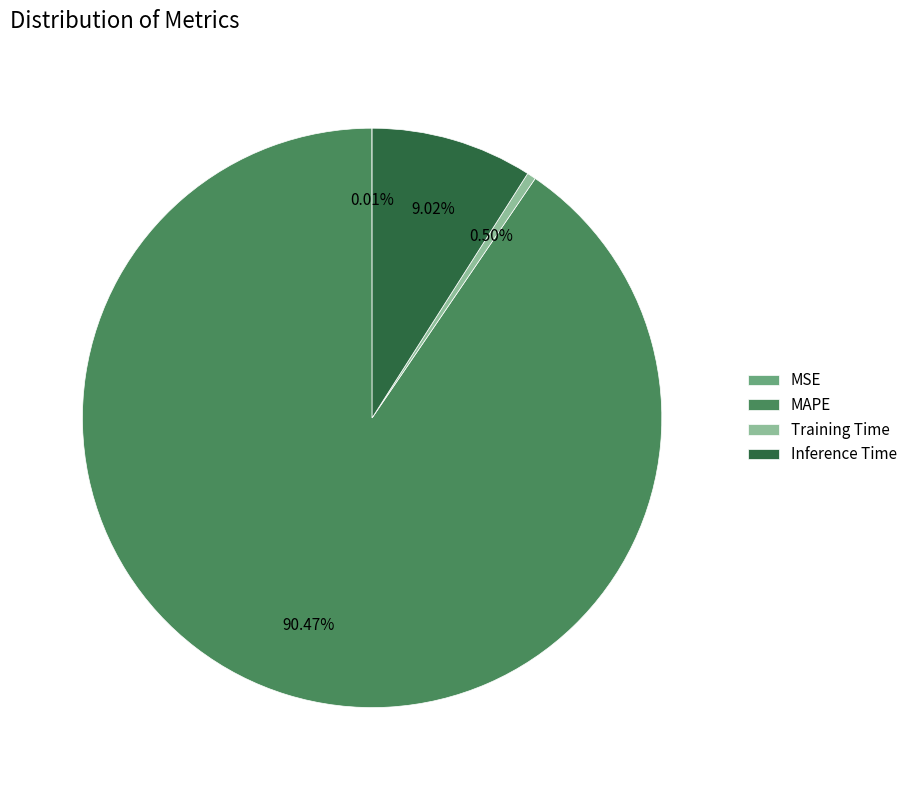

Is the sum of Training Time and MAPE greater than half?

Yes